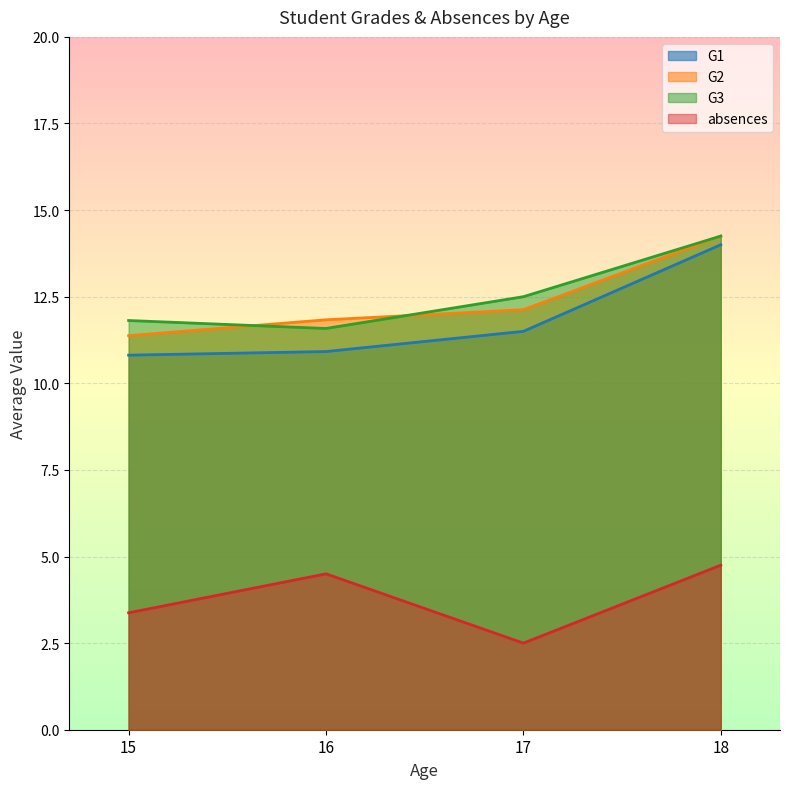

What are all the series names shown in the legend?

G1, G2, G3, absences